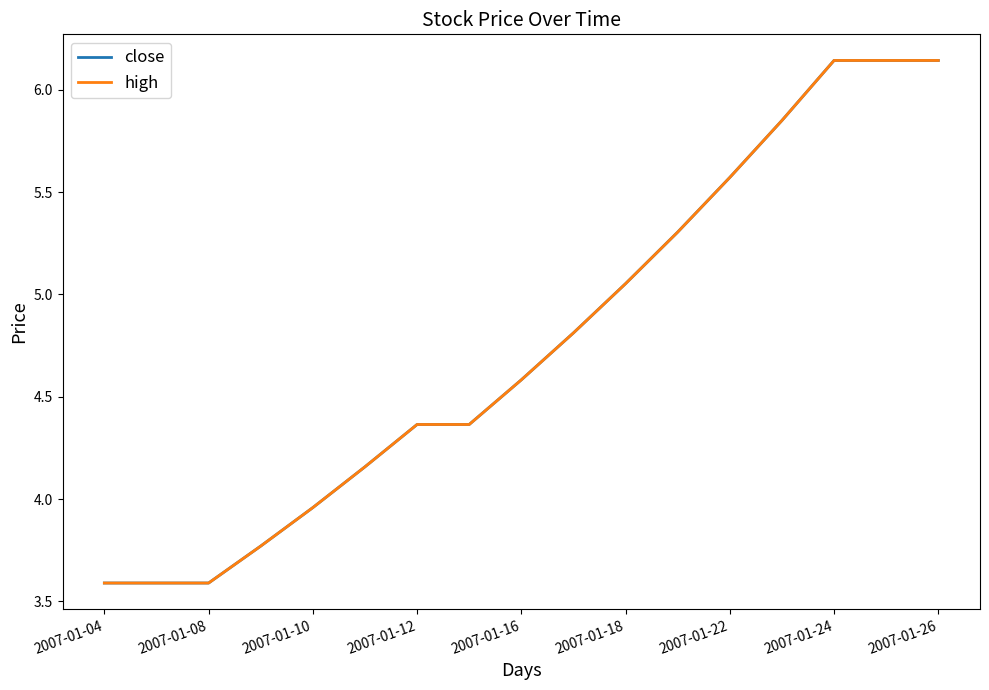

What is the difference between the maximum and second lowest values in the close series?

2.6